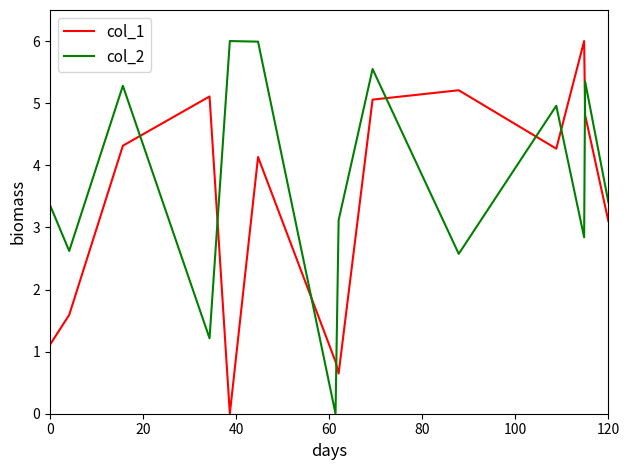

What is the highest value of the col_1 series?

6.0